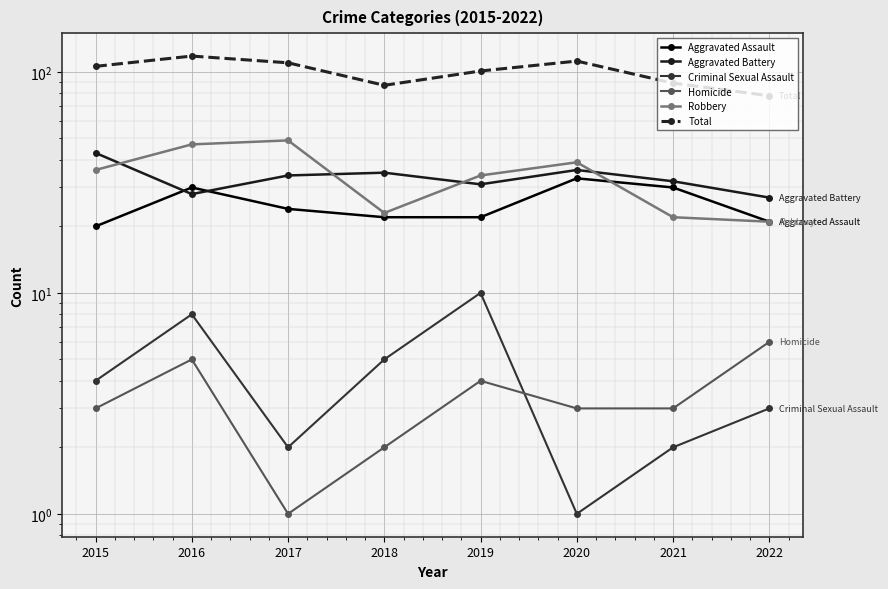

Which has a higher value, 2021 or 2022?

2021